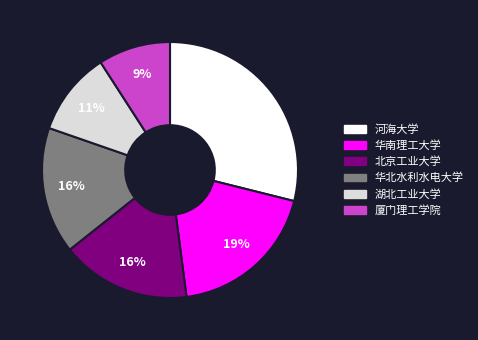

To the nearest percent, what portion does 厦门理工学院 represent?

9%